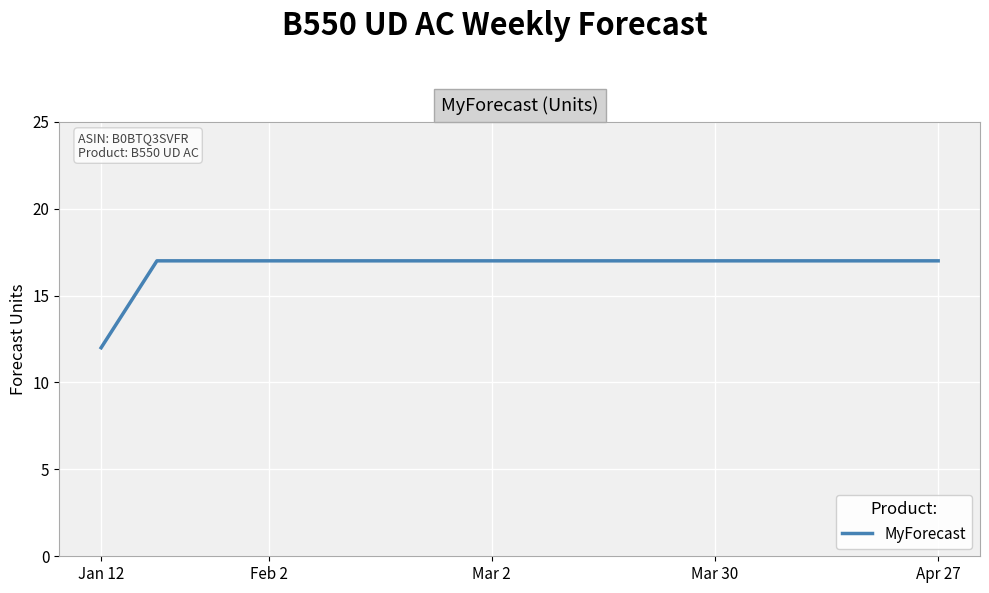

What is the sum of all values?

267